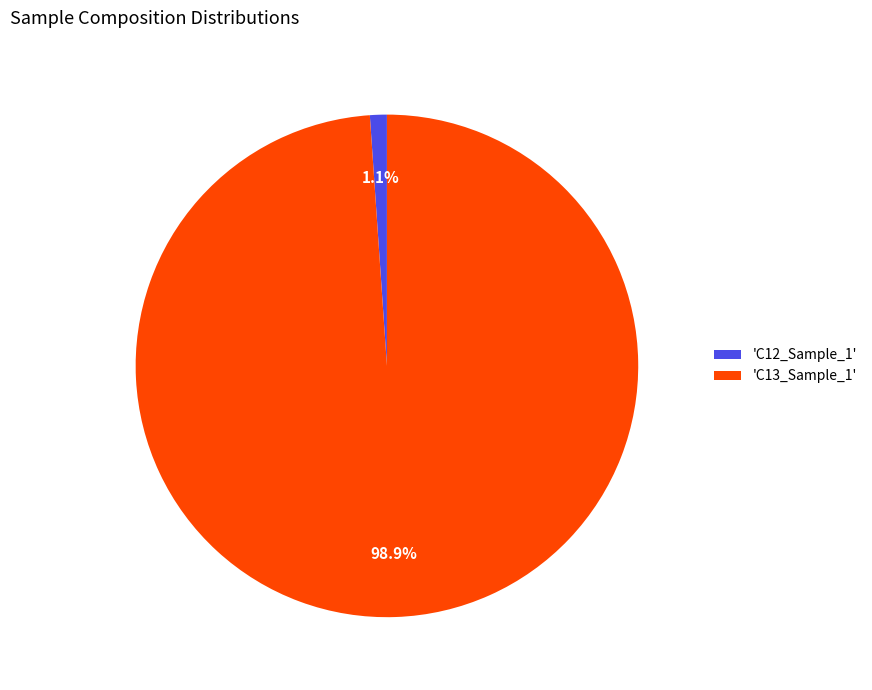

Combined, what portion of the pie is 'C12_Sample_1' and 'C13_Sample_1'?

100.0%